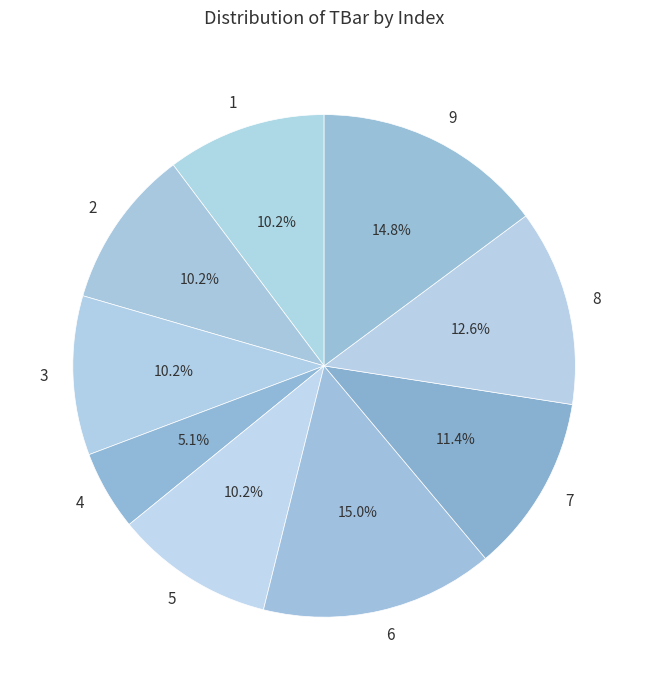

What percentage is the 2 slice, to the nearest percent?

10%